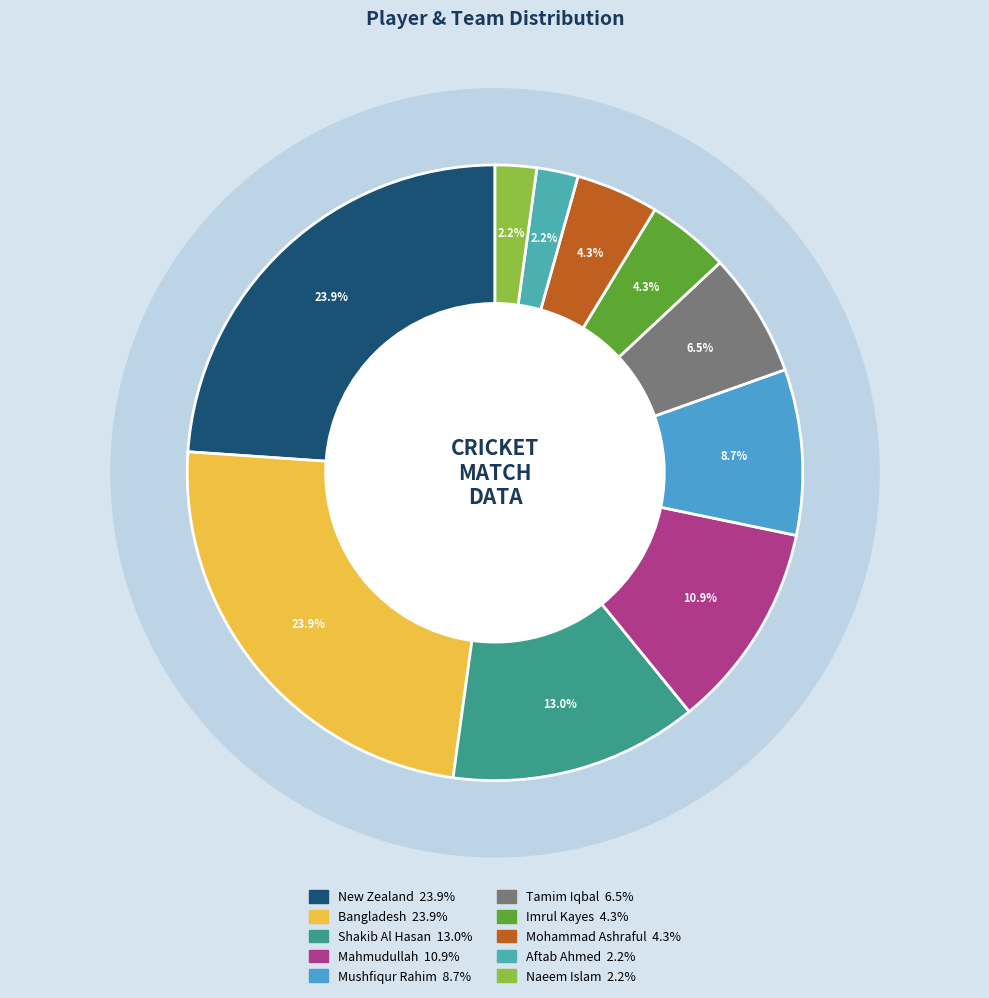

Does Aftab Ahmed represent more than half of the total?

No